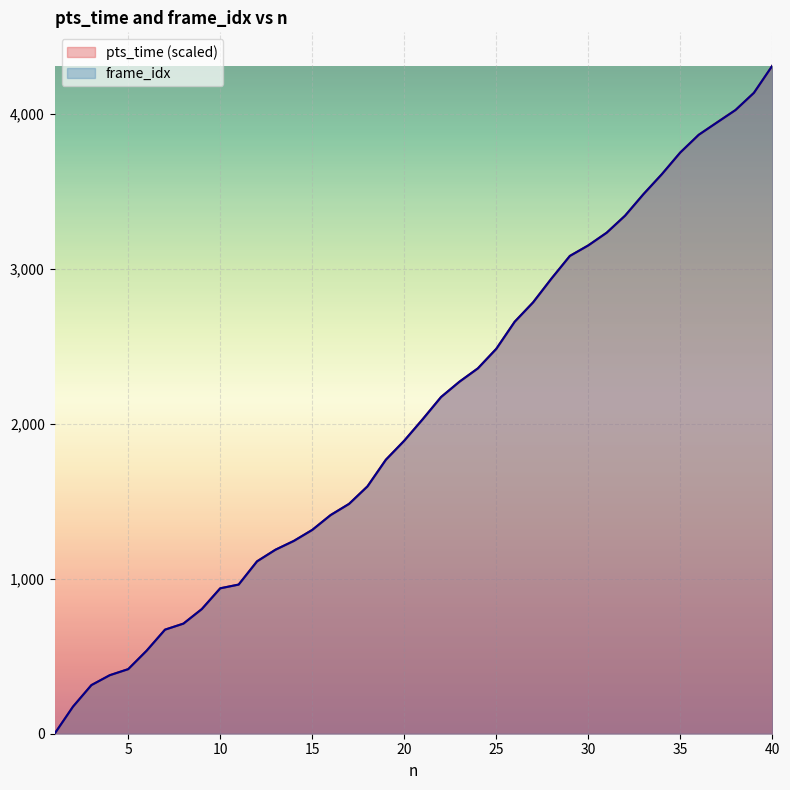

Is it true that pts_time equals 4888.0 at 27?

False